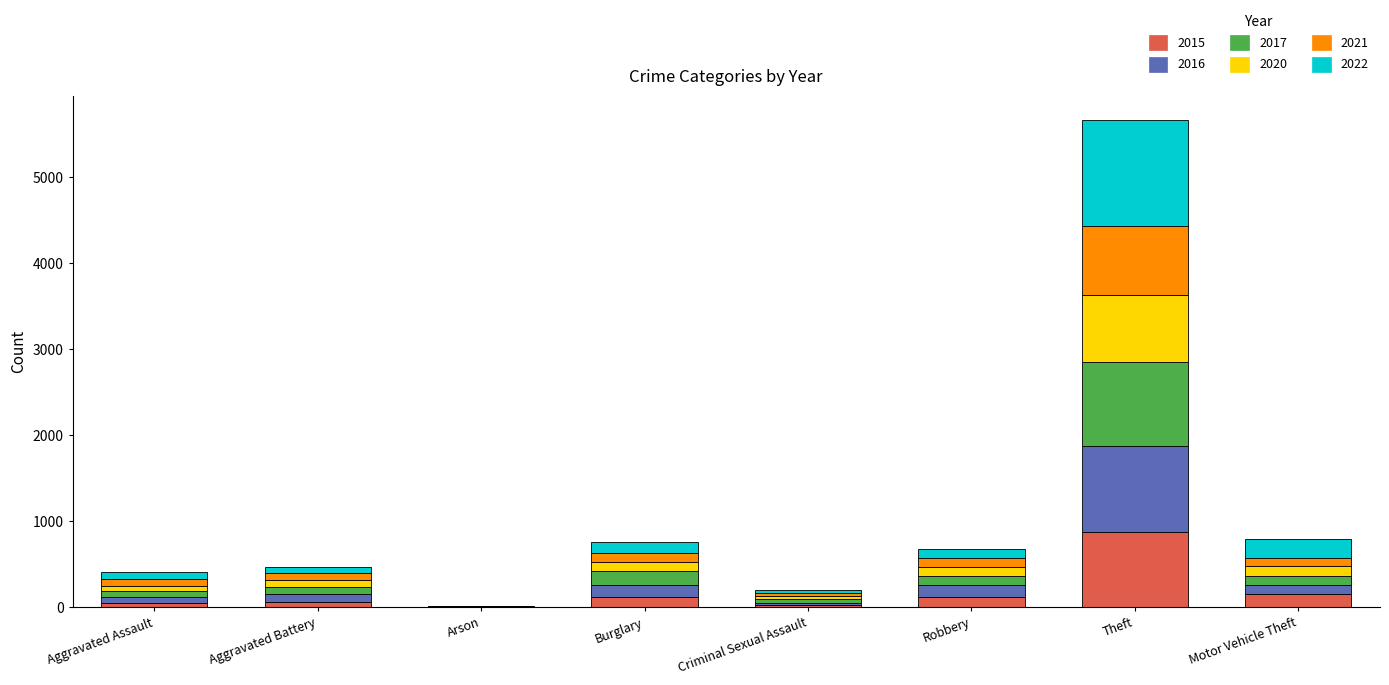

At which label does 2015 reach its peak?

Theft